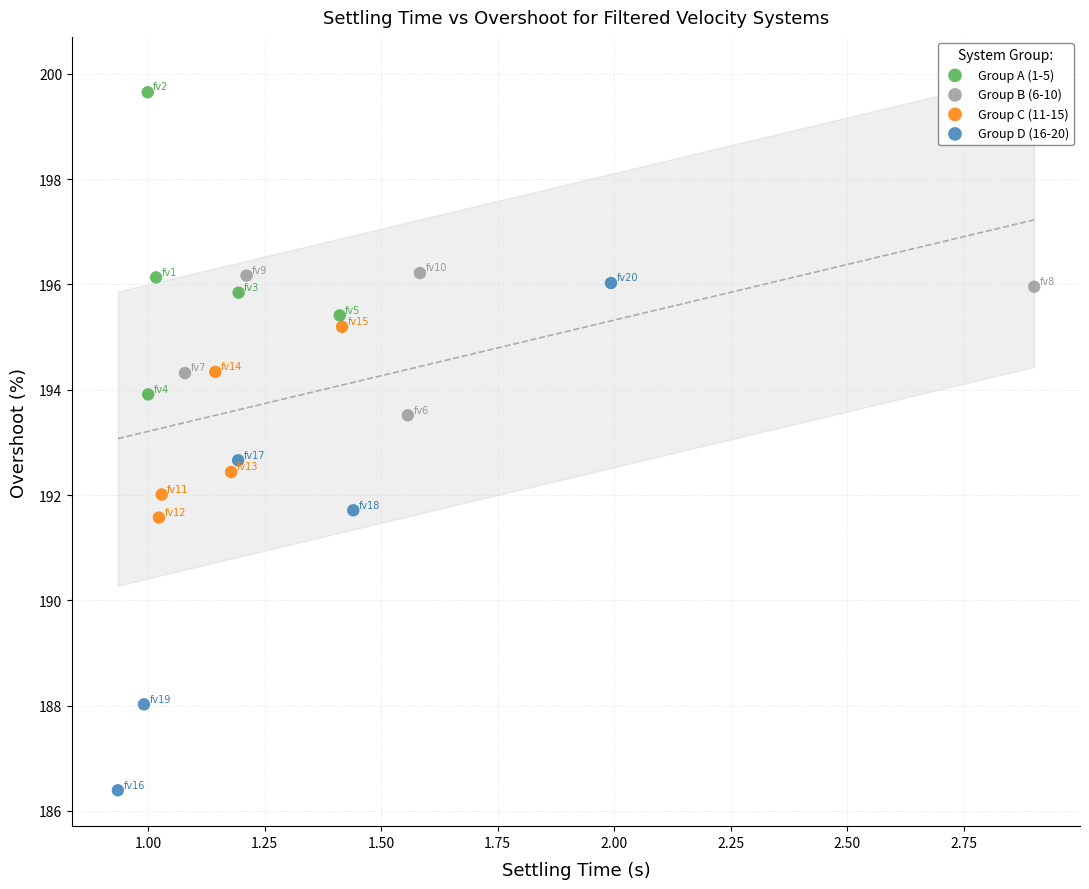

Which series has the largest Y range (max minus min)?

Group D (16-20)